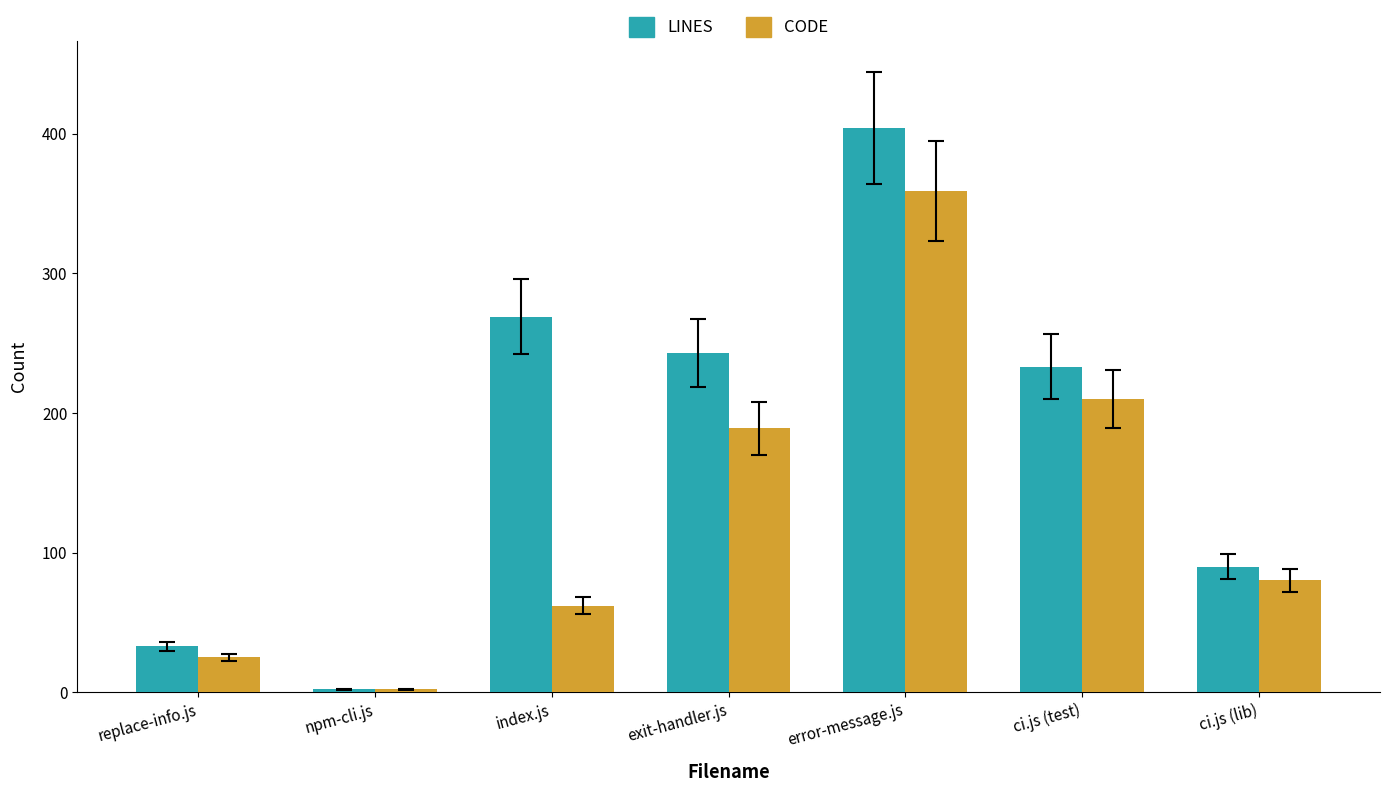

What is the spread (max minus min) of values at exit-handler.js?

54